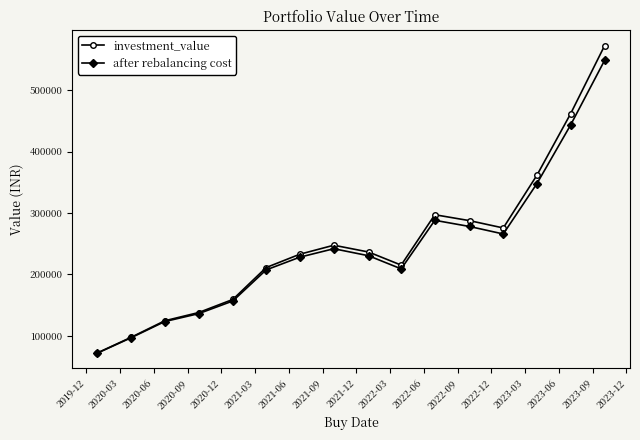

True or false: investment_value has more than 0 points higher than both neighbors.

True